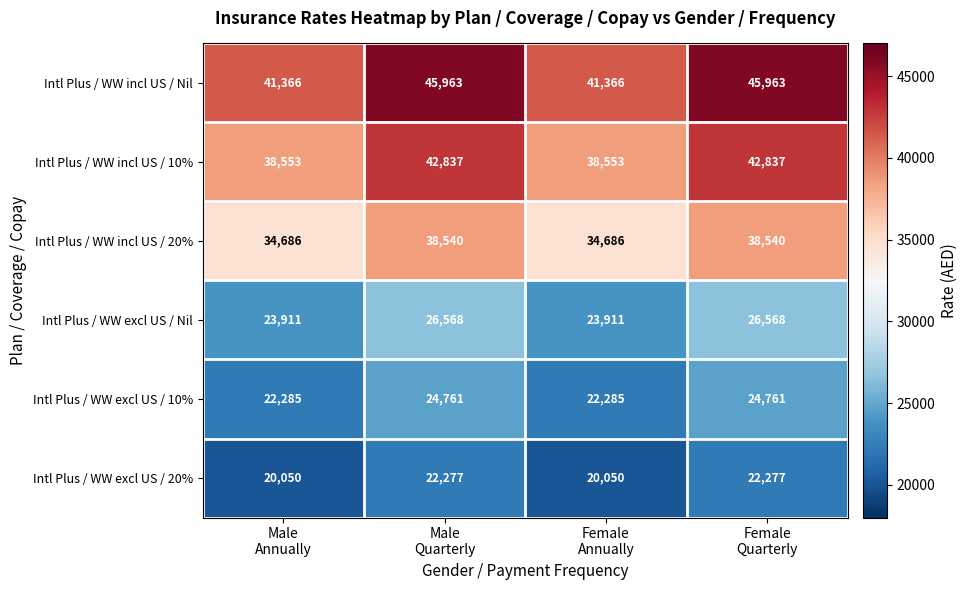

What is the sum of all Intl Plus / WW incl US / Nil values?

174658